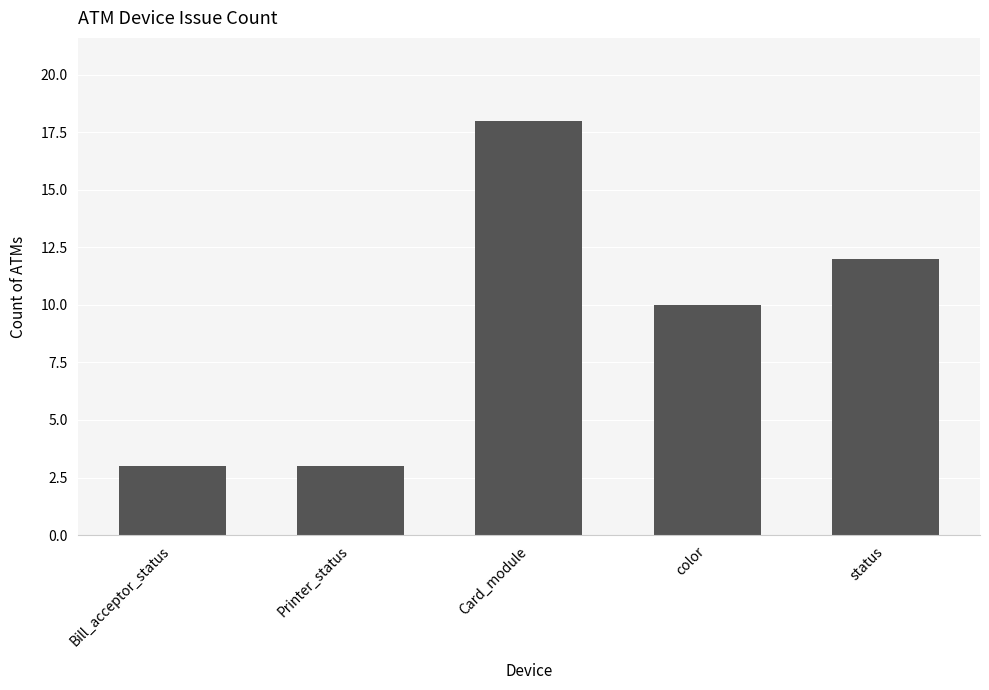

Reading left to right, what are all the values shown in this chart?

Bill_acceptor_status=3	Printer_status=3	Card_module=18	color=10	status=12